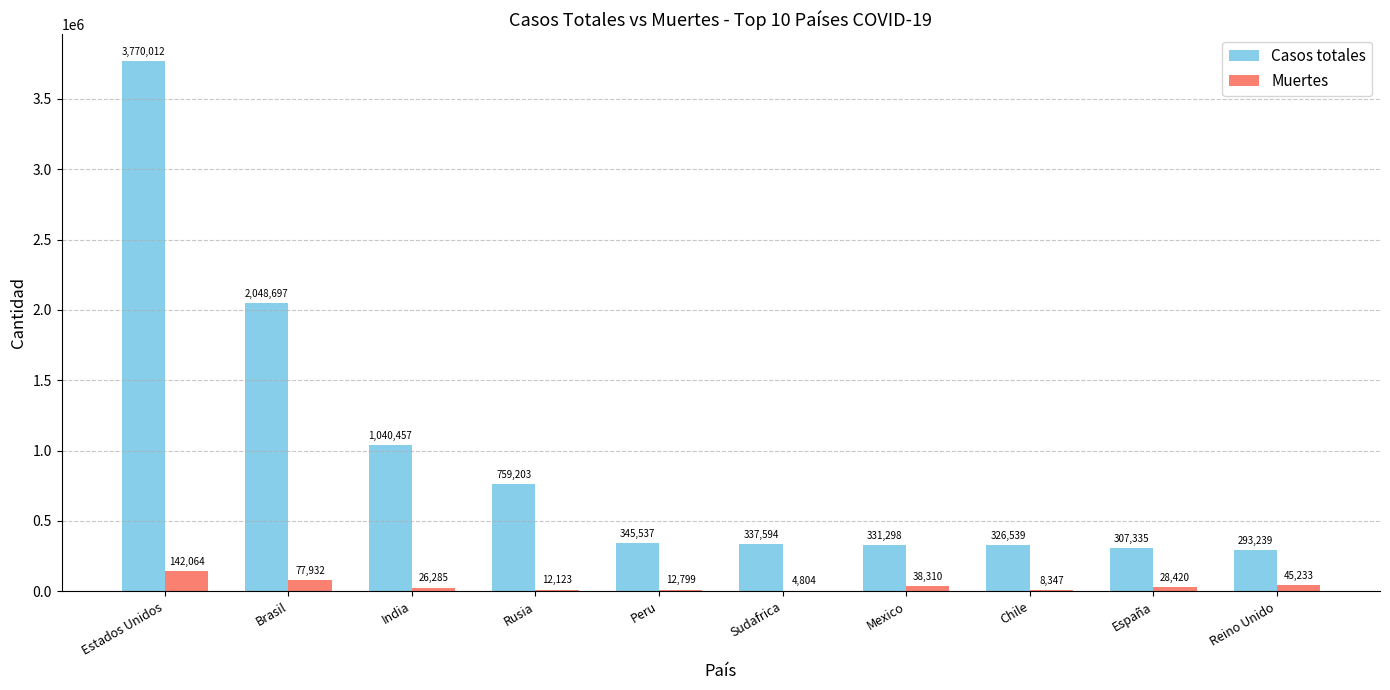

Reading right to left, transcribe all the data shown in this chart.

Casos totales: 293239	307335	326539	331298	337594	345537	759203	1040457	2048697	3770012
Muertes: 45233	28420	8347	38310	4804	12799	12123	26285	77932	142064